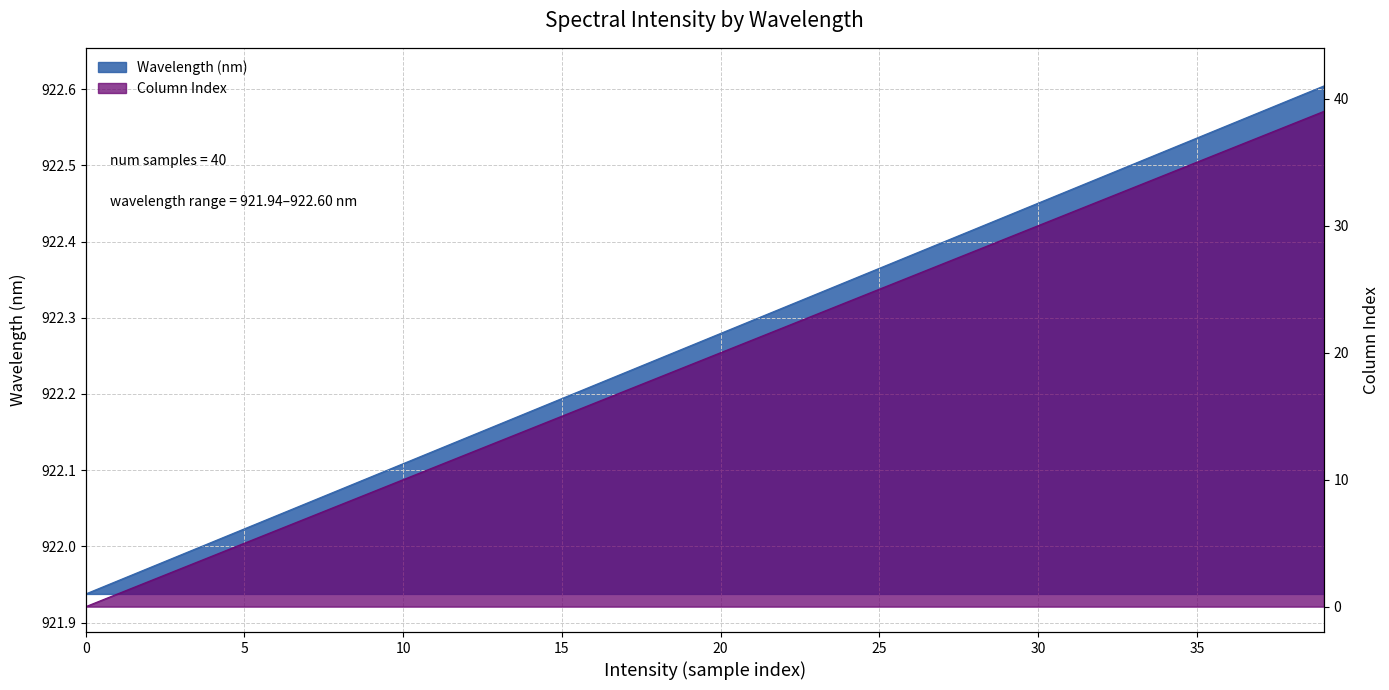

Which series has the widest spread of values?

Column